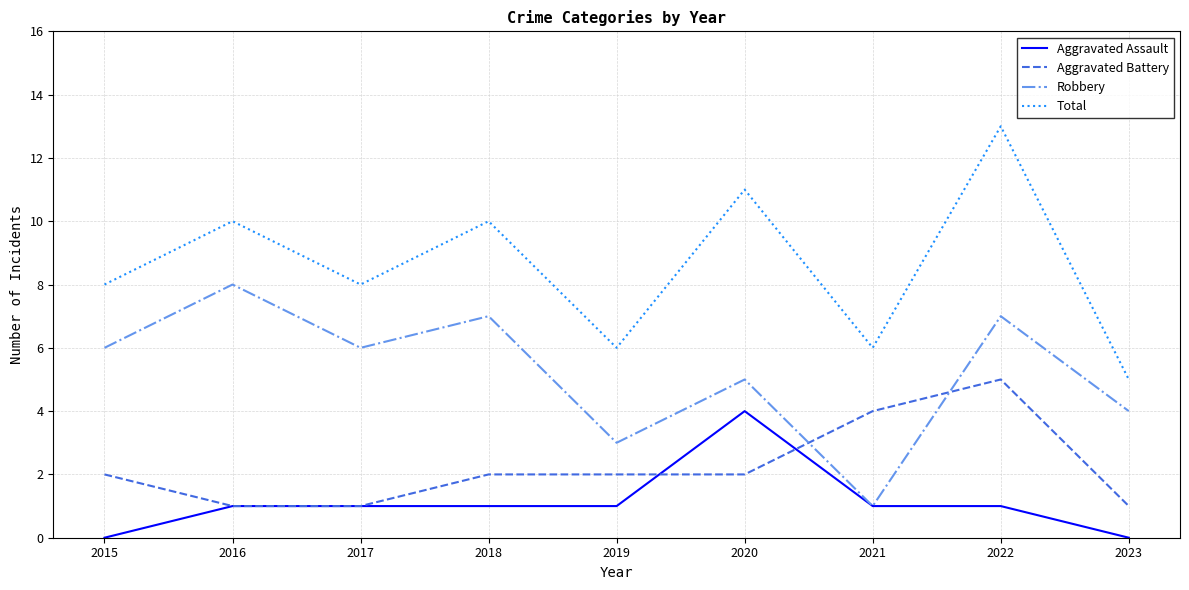

What is the spread (max minus min) of values at 2020?

9